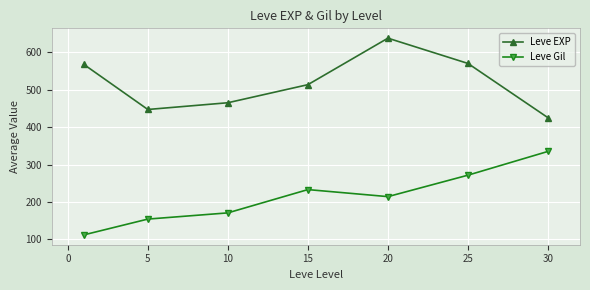

Reading left to right, what are all the values shown in this chart?

Leve EXP: 567.5	447.0	465.0	513.3	637.5	570.0	425.0
Leve Gil: 112.0	154.2	170.8	233.0	214.2	271.5	335.0